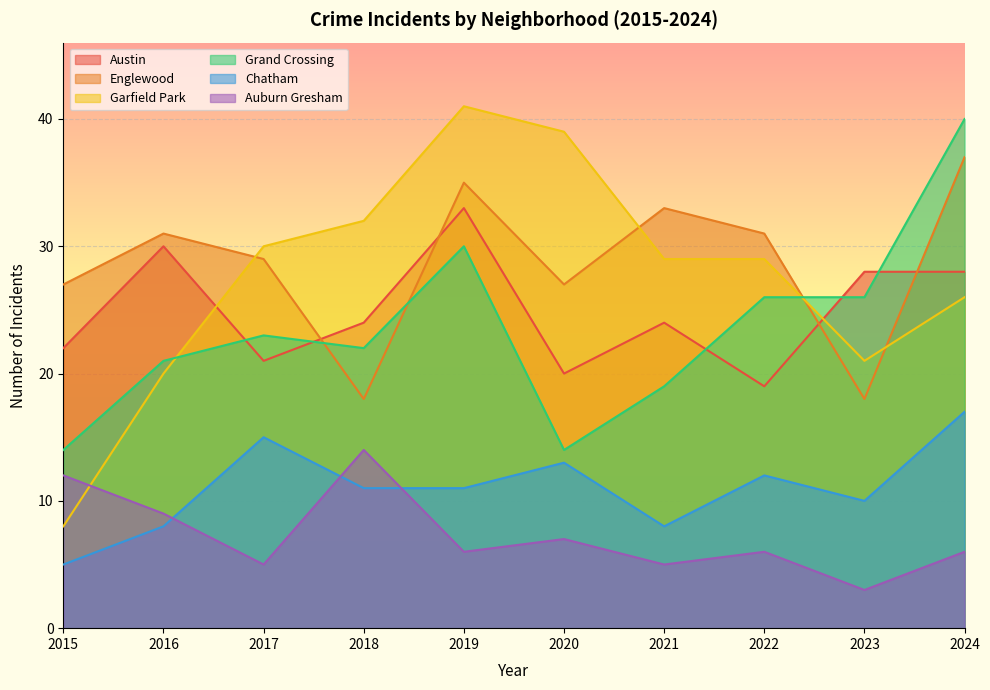

What is the value of the Chatham point at the 8th from the left?

12